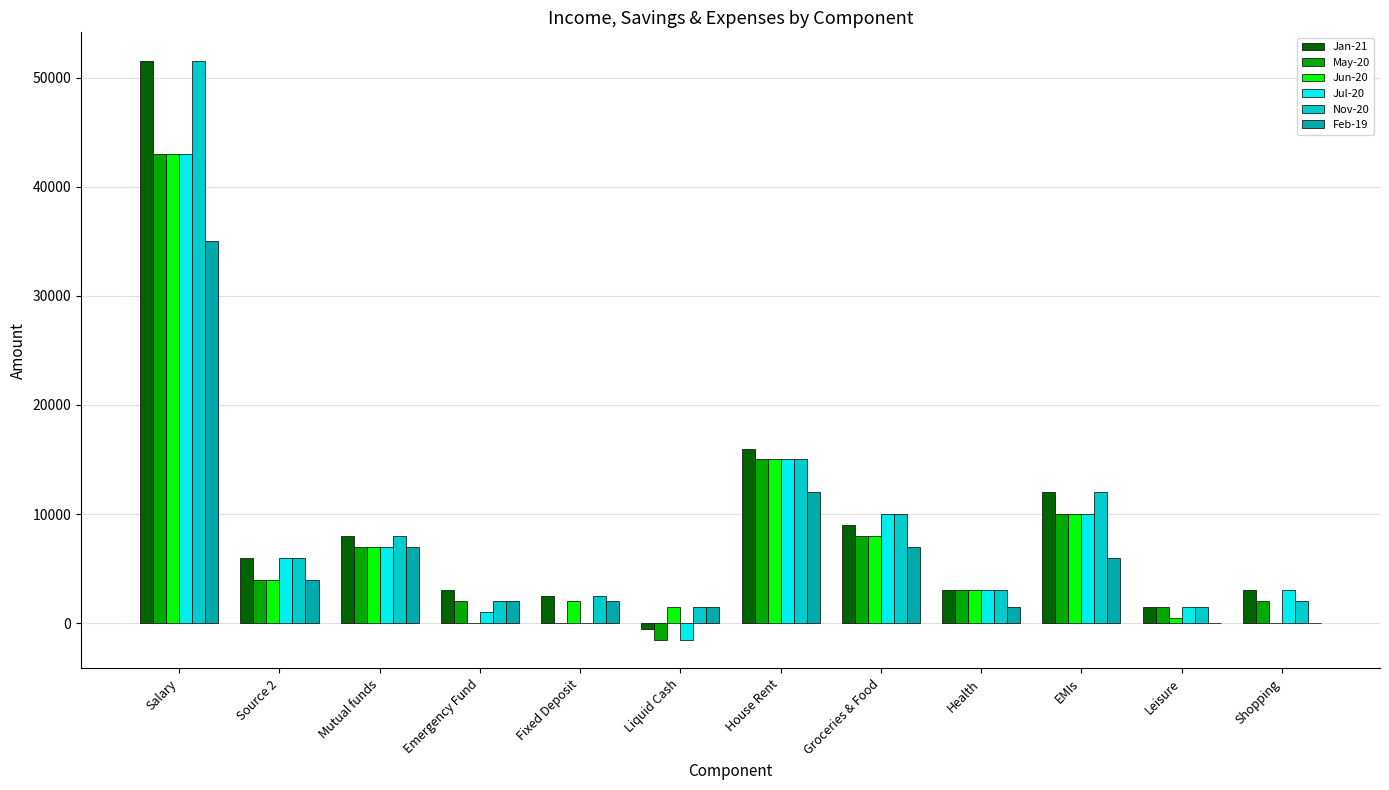

Reading left to right, list all the values displayed in this chart.

Jan-21: 51500	6000	8000	3000	2500	-500	16000	9000	3000	12000	1500	3000
May-20: 43000	4000	7000	2000	0	-1500	15000	8000	3000	10000	1500	2000
Jun-20: 43000	4000	7000	0	2000	1500	15000	8000	3000	10000	500	0
Jul-20: 43000	6000	7000	1000	0	-1500	15000	10000	3000	10000	1500	3000
Nov-20: 51500	6000	8000	2000	2500	1500	15000	10000	3000	12000	1500	2000
Feb-19: 35000	4000	7000	2000	2000	1500	12000	7000	1500	6000	0	0